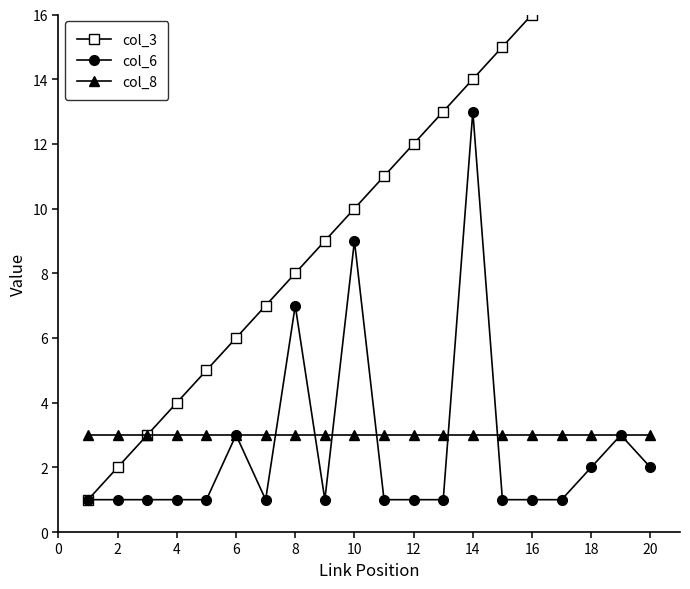

True or false: col_8 has a value of 2 at 16.

False